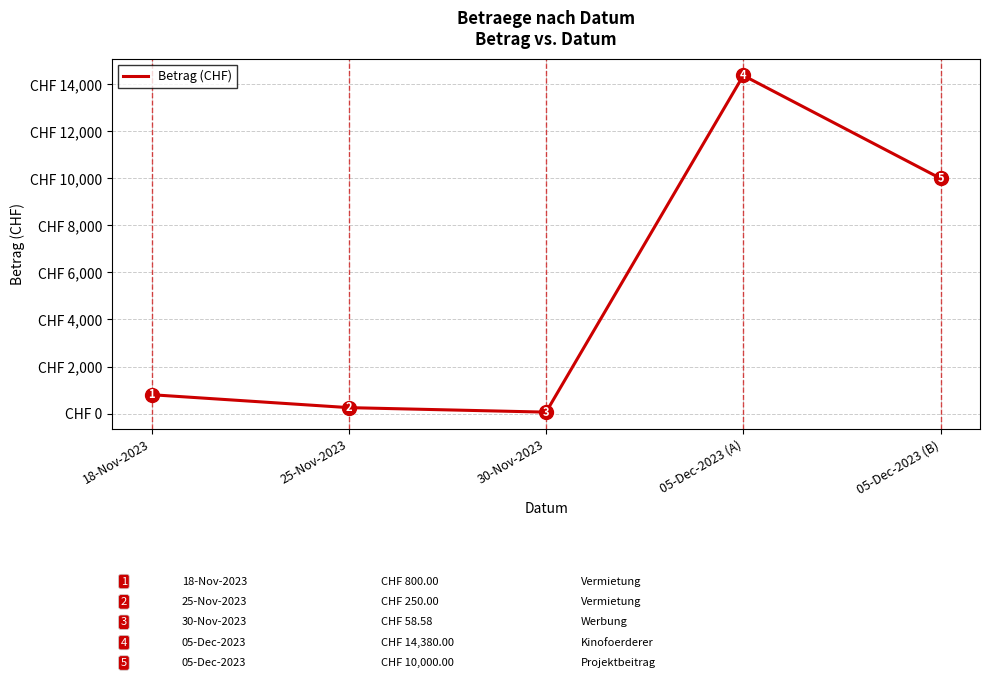

Rank the categories by value from highest to lowest.

05-Dec-2023 (A), 05-Dec-2023 (B), 18-Nov-2023, 25-Nov-2023, 30-Nov-2023